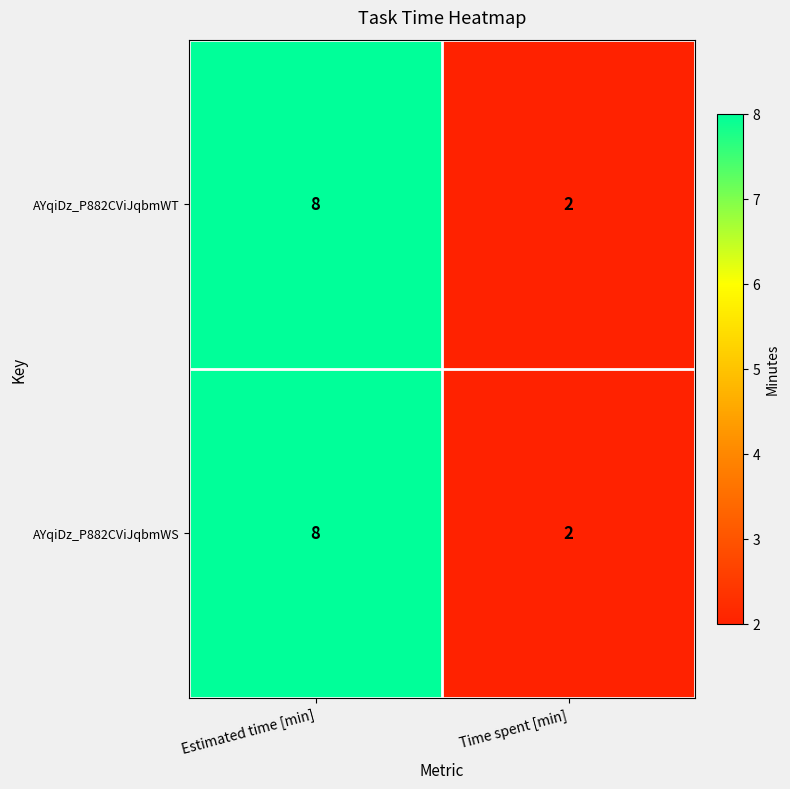

At how many categories does at least one series exceed 7?

1